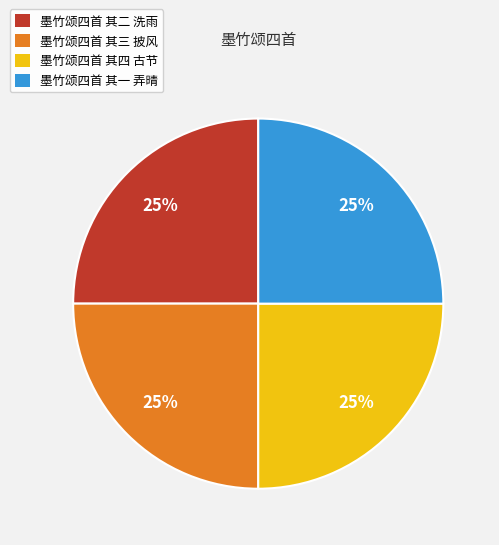

Approximately how many times larger is the value at 墨竹颂四首 其一 弄晴 compared to 墨竹颂四首 其四 古节?

1.0